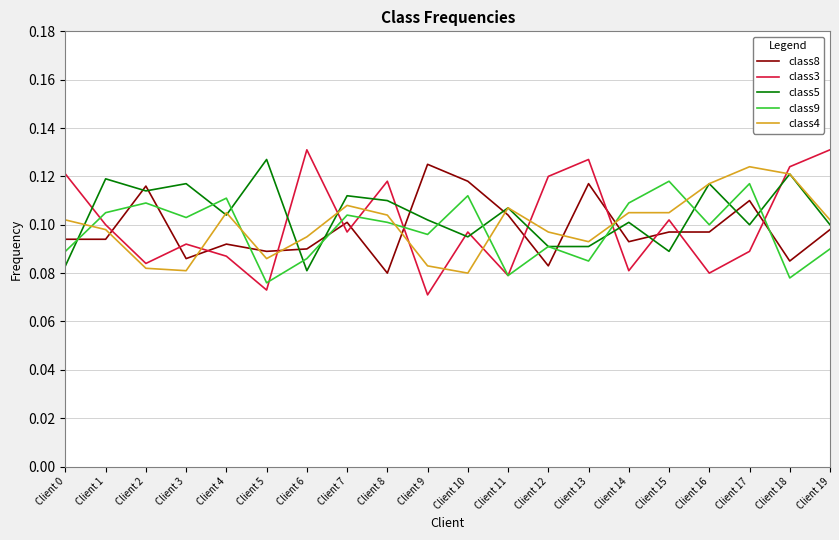

Which series has the widest spread of values?

class3